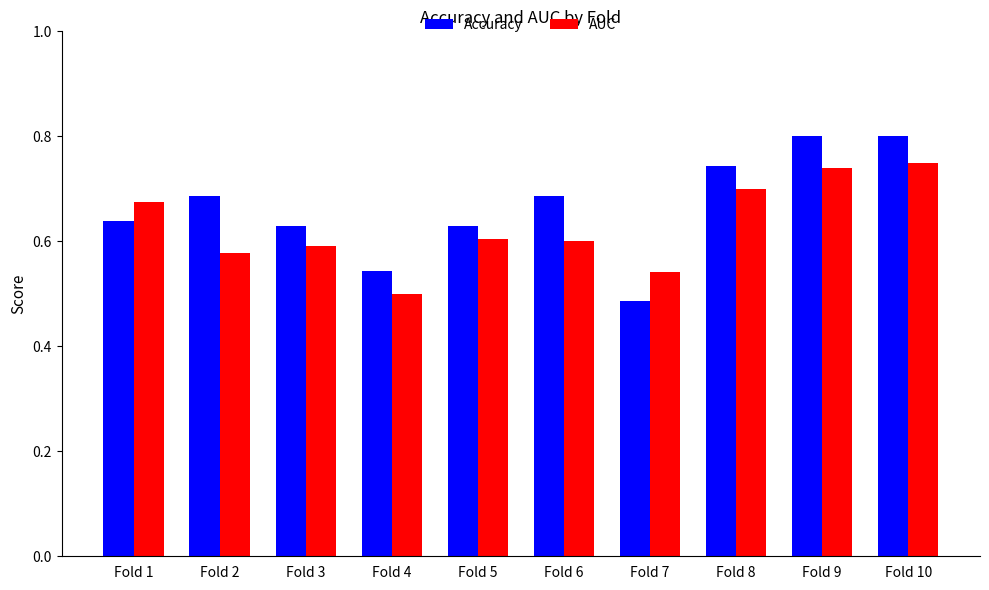

True or false: AUC has a value of 1.1 at Fold 9.

False